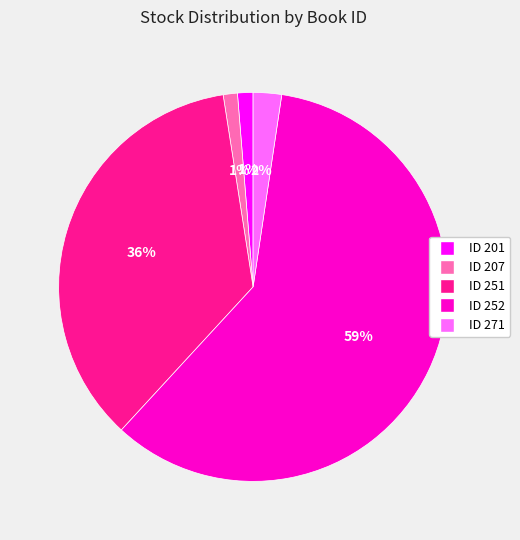

To the nearest percent, what is the average slice percentage?

20%